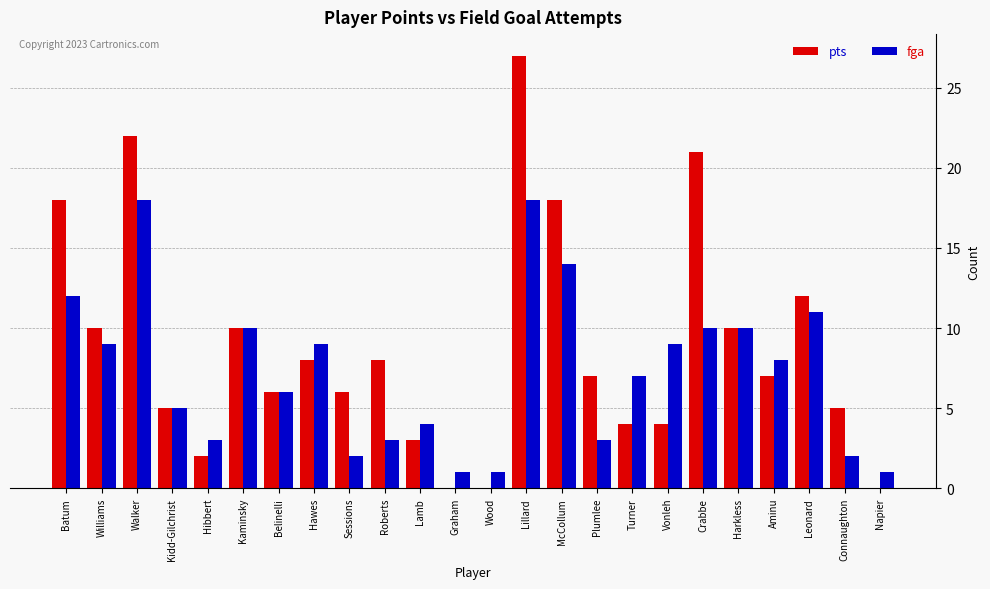

What is the total value across all series at Hawes?

17